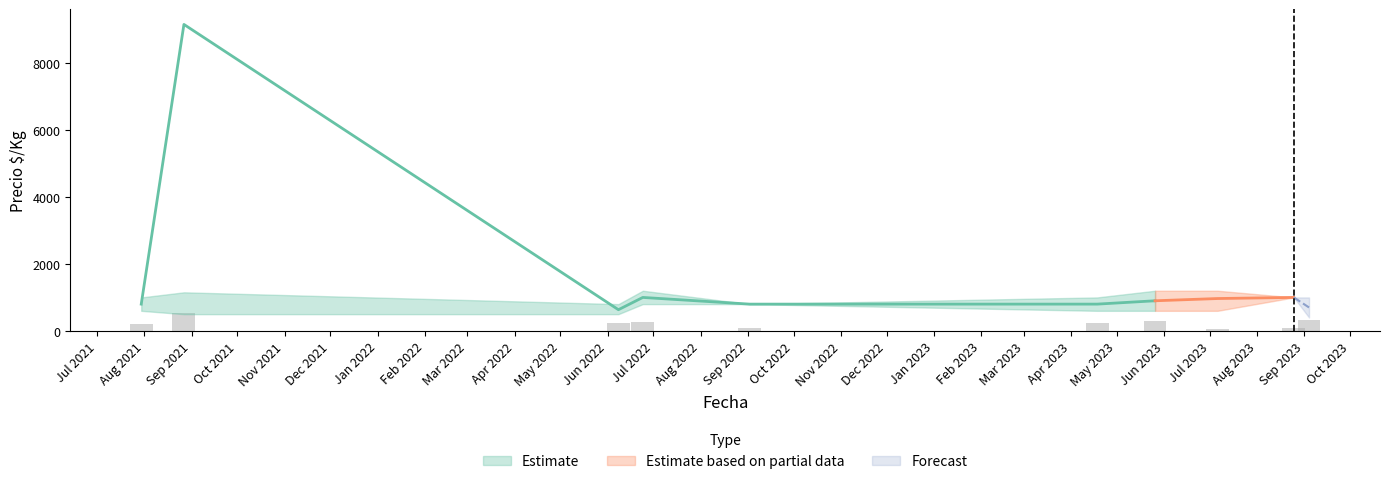

Is the value of Precio_min at 2023-08-25 greater than the value of Volumen at 2023-08-25?

Yes